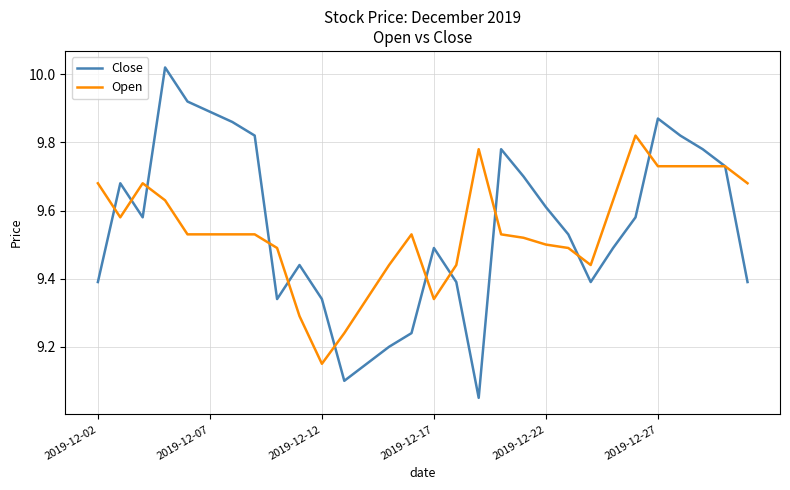

List the series in order of their peak value, lowest first.

Open, Close